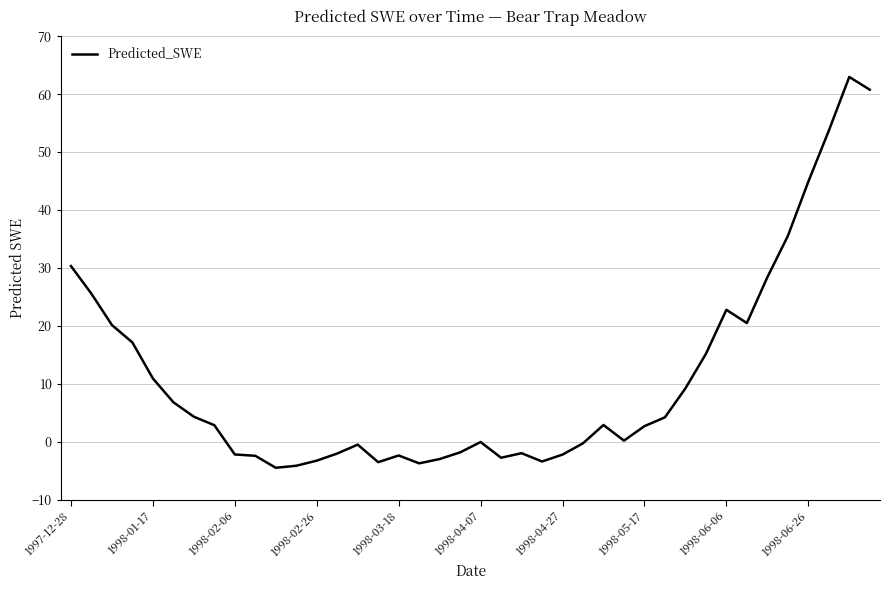

What is the greatest value displayed?

63.0